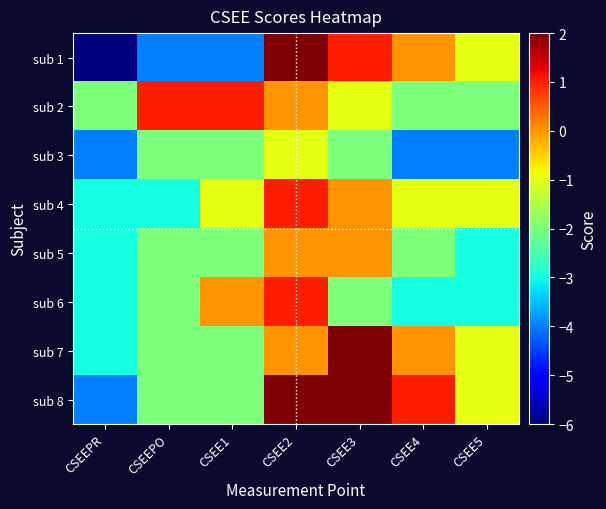

Which has a higher value, CSEE4 or CSEE3?

CSEE3